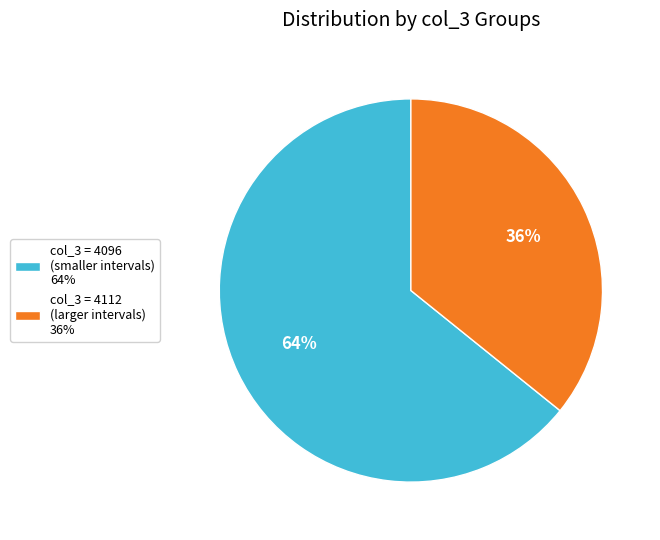

Count the number of slices in the pie.

2